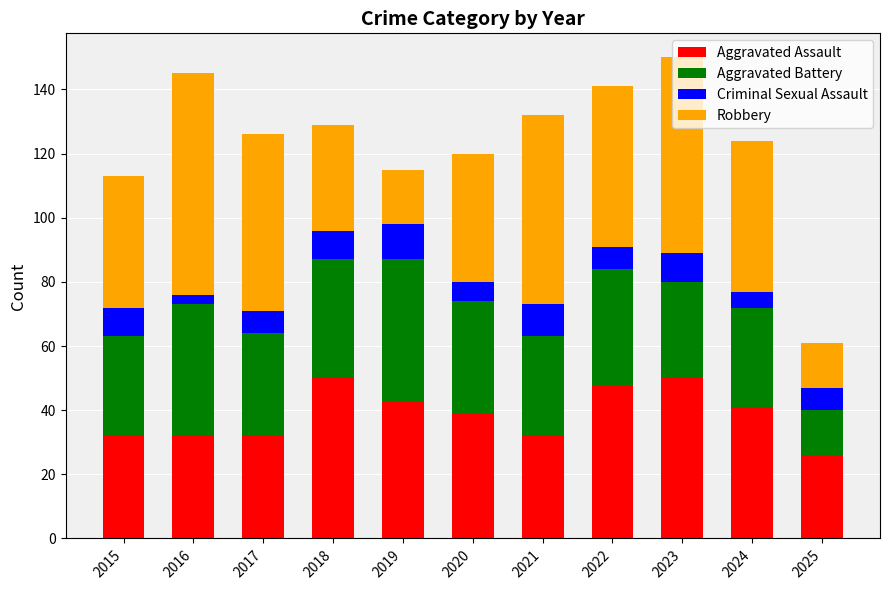

Count the number of data series in this chart.

4